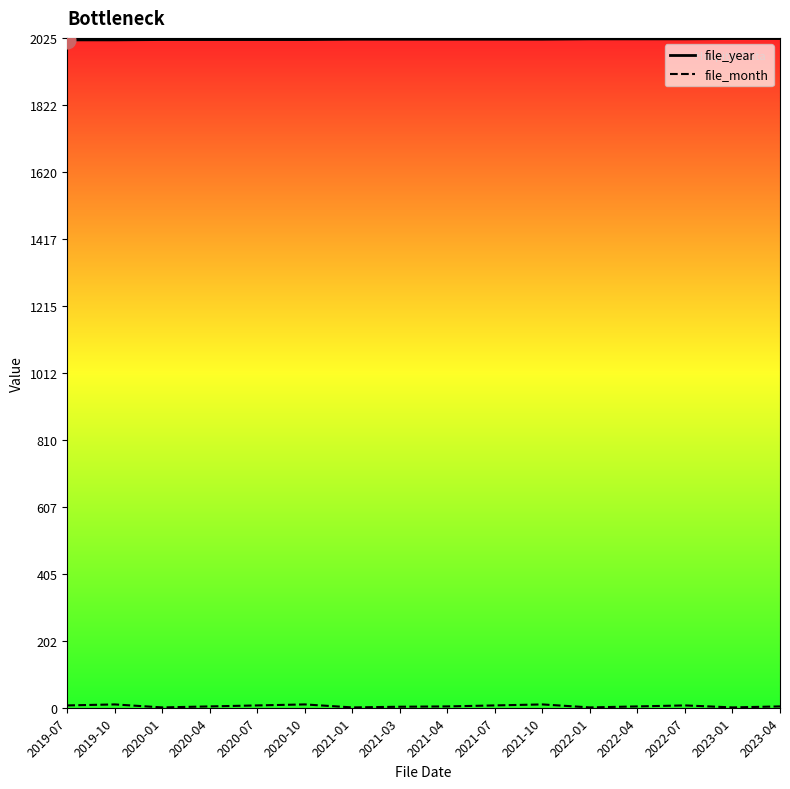

Reading right to left, list all the values displayed in this chart.

file_year: 2023-04=2023	2023-01=2023	2022-07=2022	2022-04=2022	2022-01=2022	2021-10=2021	2021-07=2021	2021-04=2021	2021-03=2021	2021-01=2021	2020-10=2020	2020-07=2020	2020-04=2020	2020-01=2020	2019-10=2019	2019-07=2019
file_month: 2023-04=4	2023-01=1	2022-07=7	2022-04=4	2022-01=1	2021-10=10	2021-07=7	2021-04=4	2021-03=3	2021-01=1	2020-10=10	2020-07=7	2020-04=4	2020-01=1	2019-10=10	2019-07=7